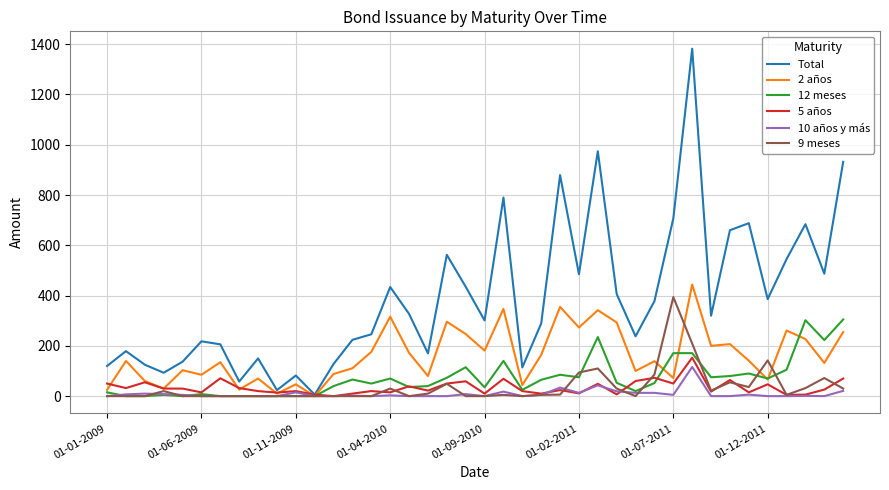

What is the greatest value displayed?

1382